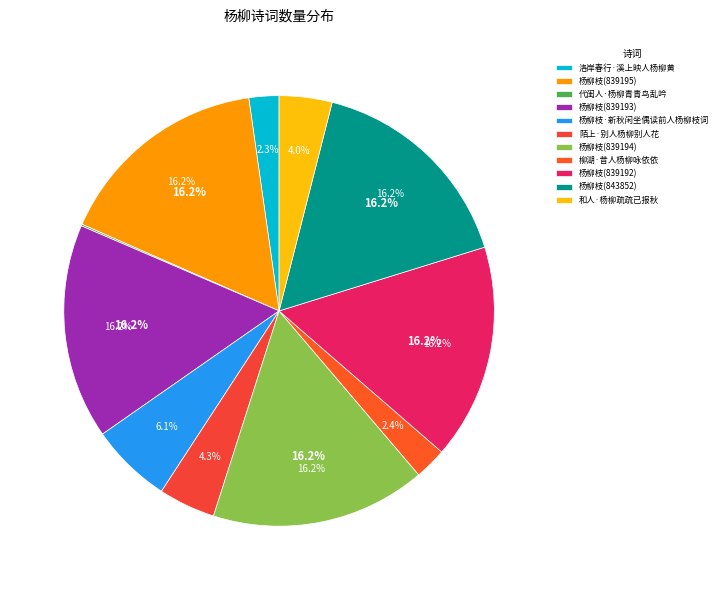

How many slices are in this pie chart?

11